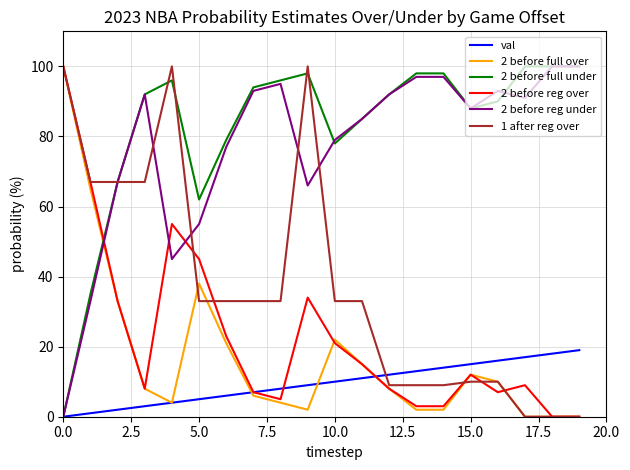

What is the greatest value displayed?

100